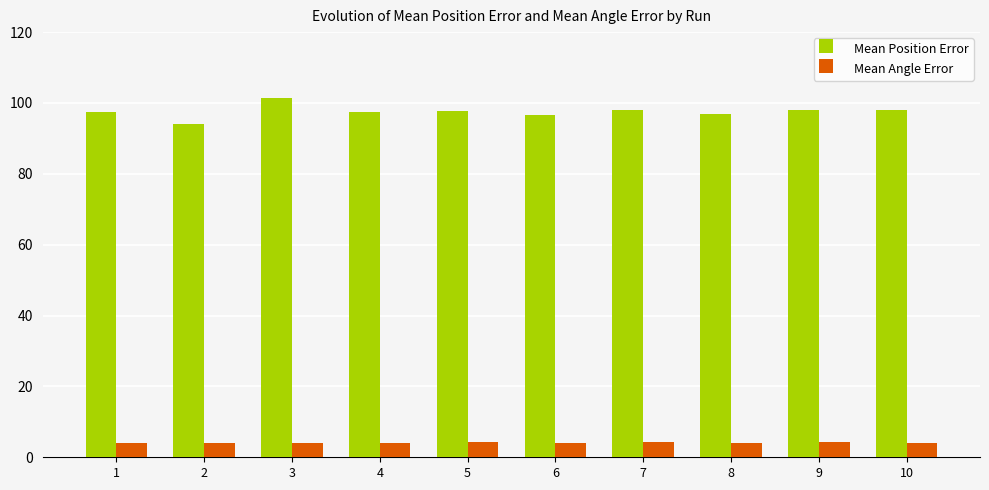

What is the highest value of the Mean Angle Error series?

4.2